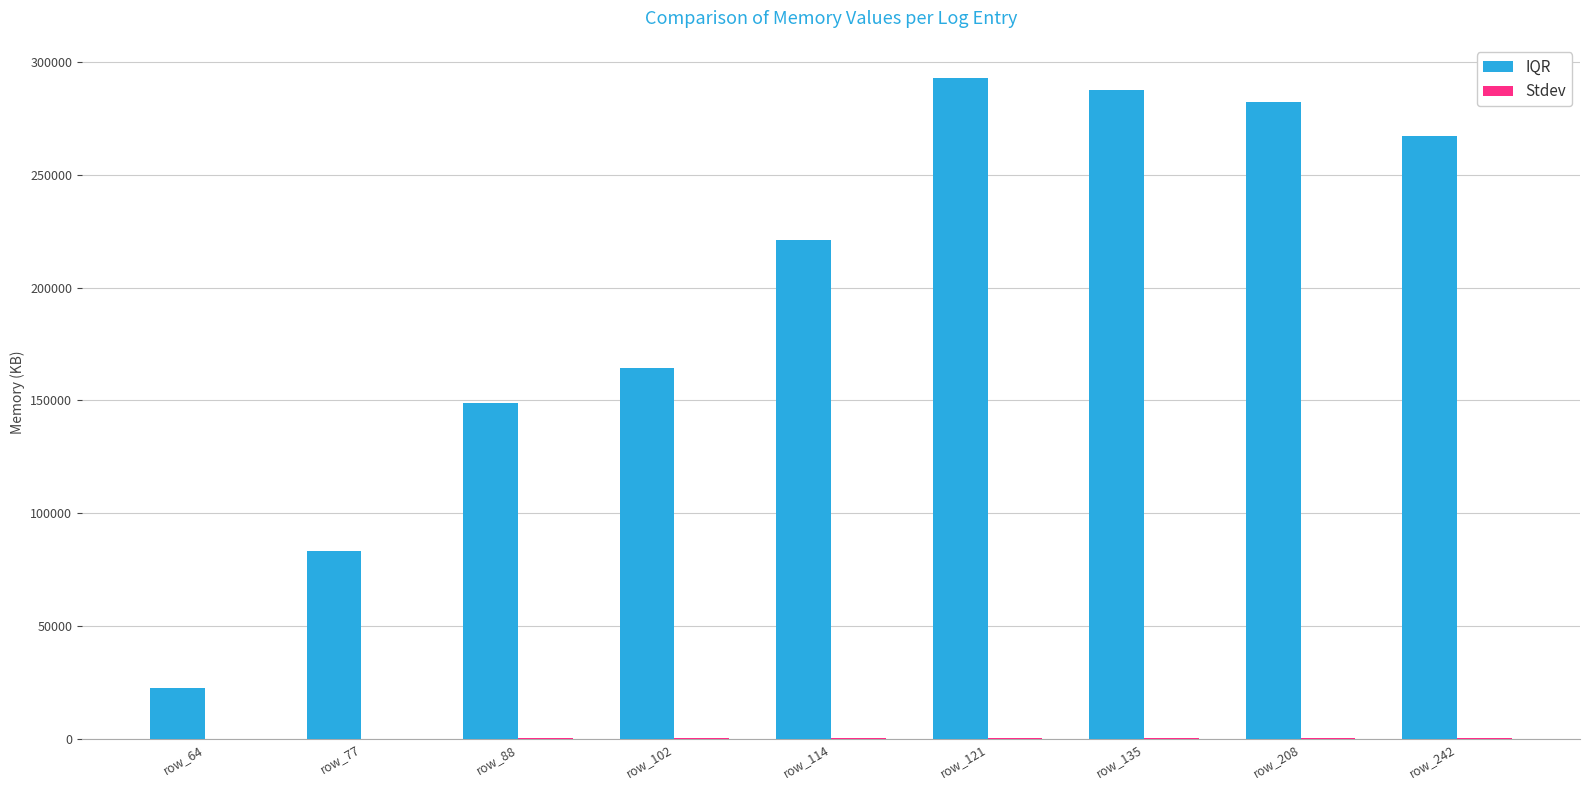

What is the maximum value for IQR?

293056.0